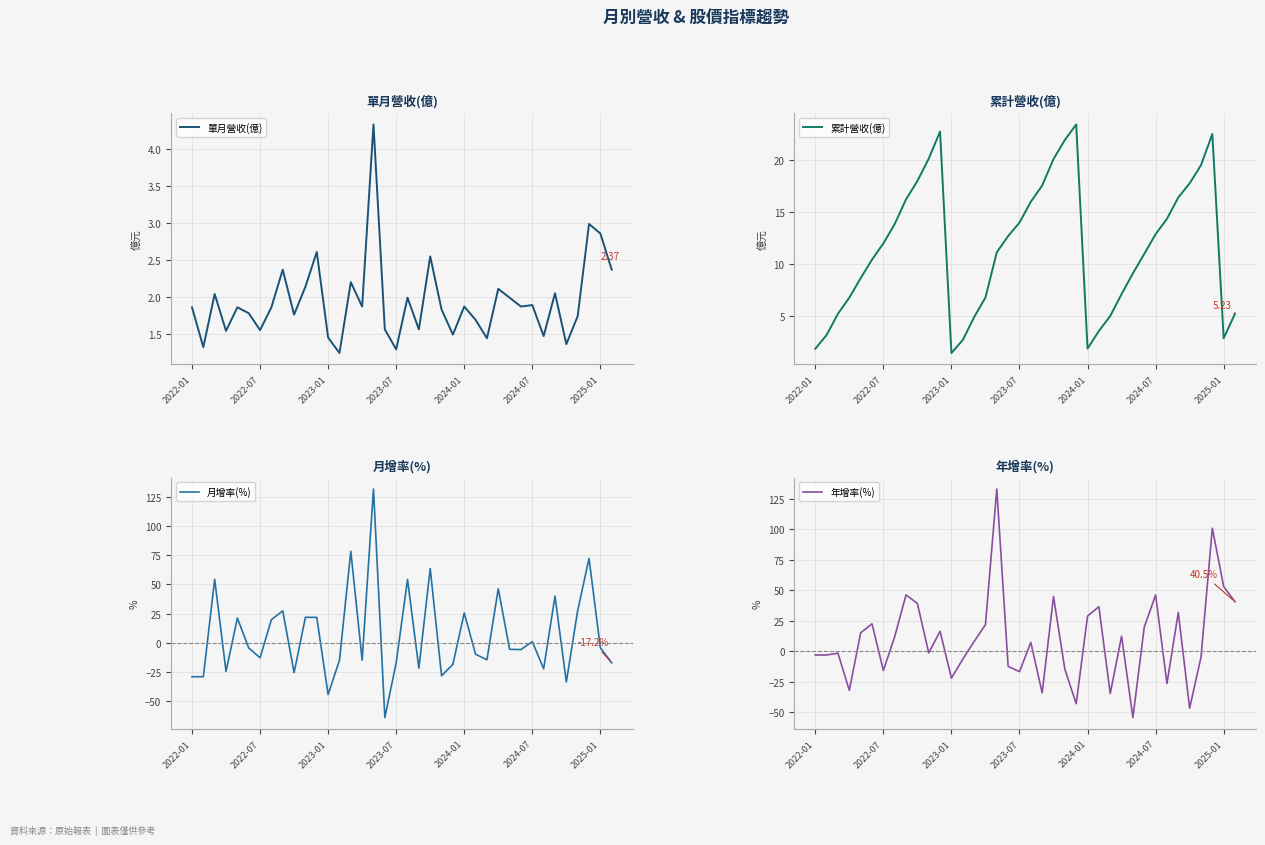

Where is 累計營收(億) nearest to the value 12?

2022-07